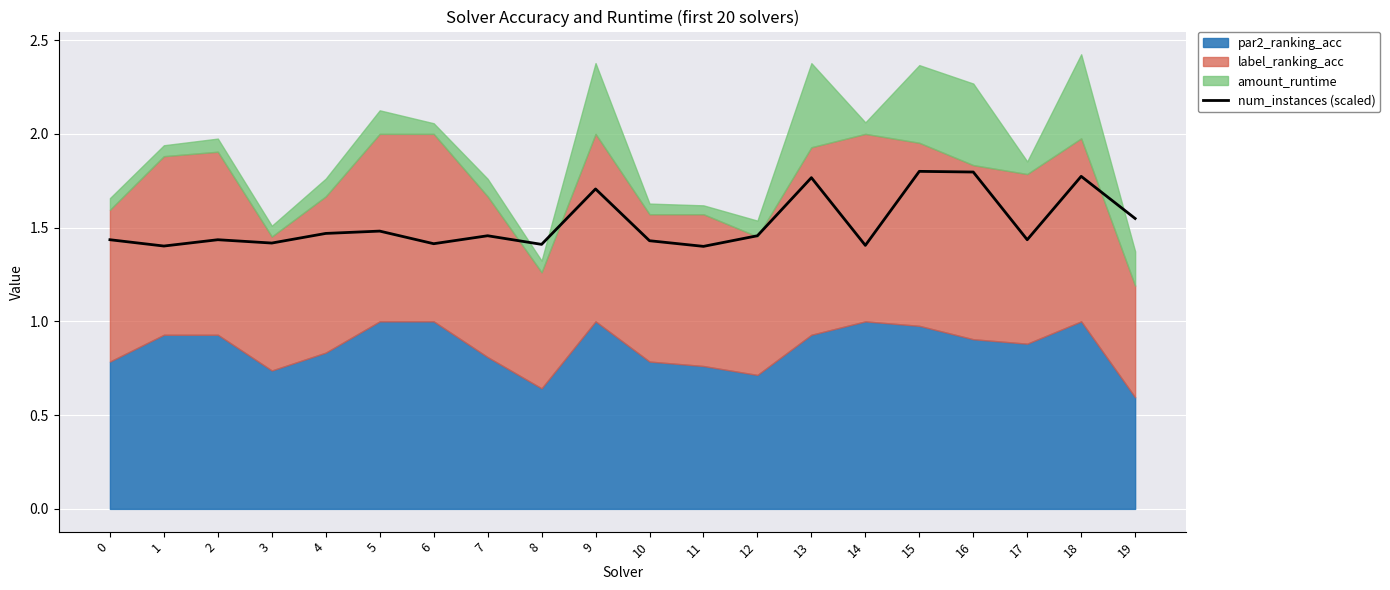

Is it true that num_instances (scaled) equals 1.4 at 8?

True